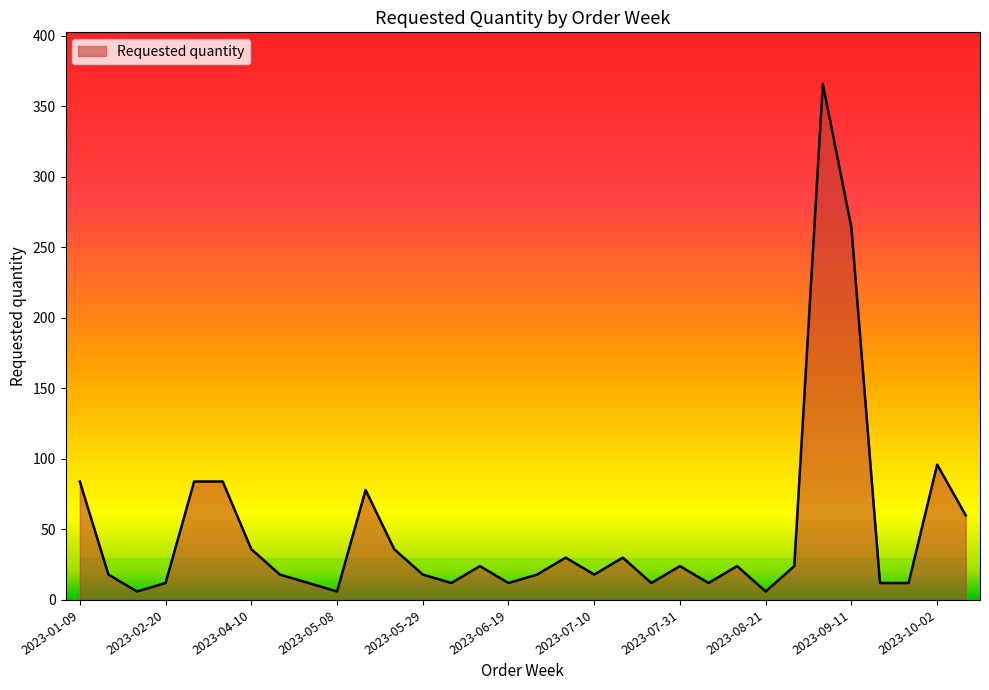

What is the difference between the second highest and minimum values?

258